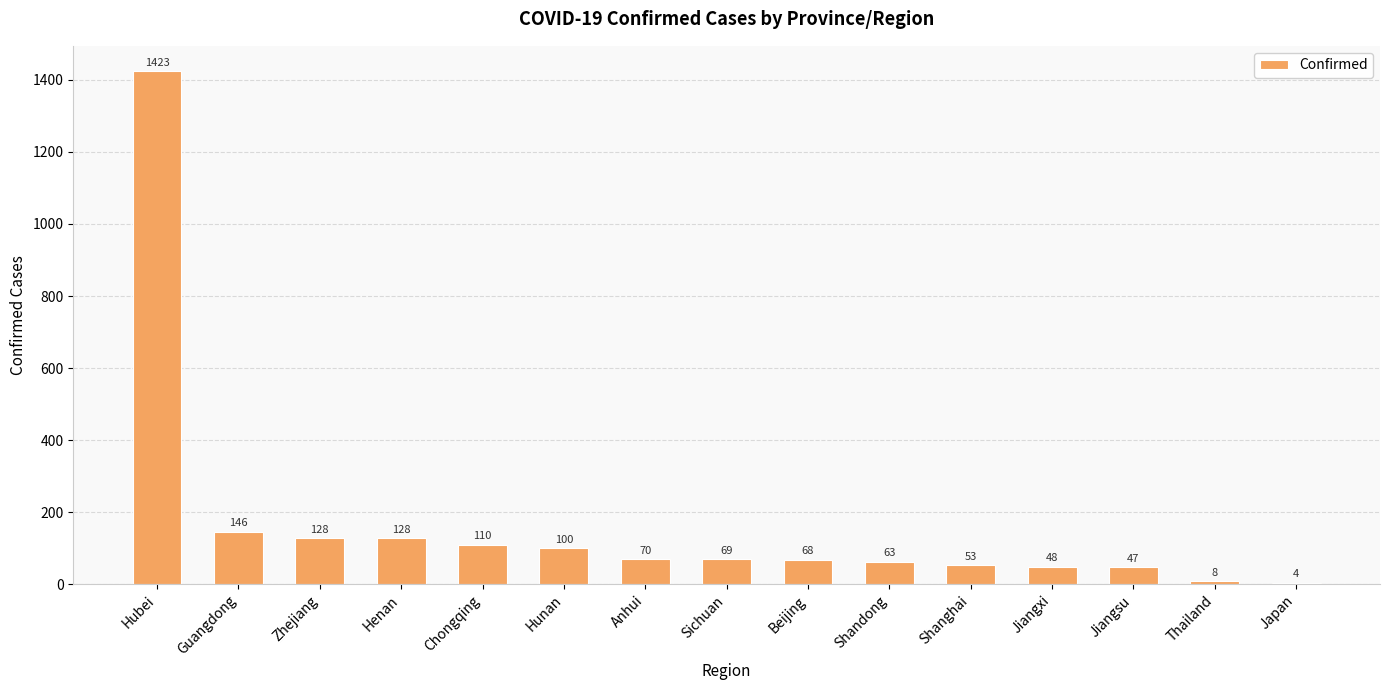

Reading left to right, what are all the values shown in this chart?

1423	146	128	128	110	100	70	69	68	63	53	48	47	8	4